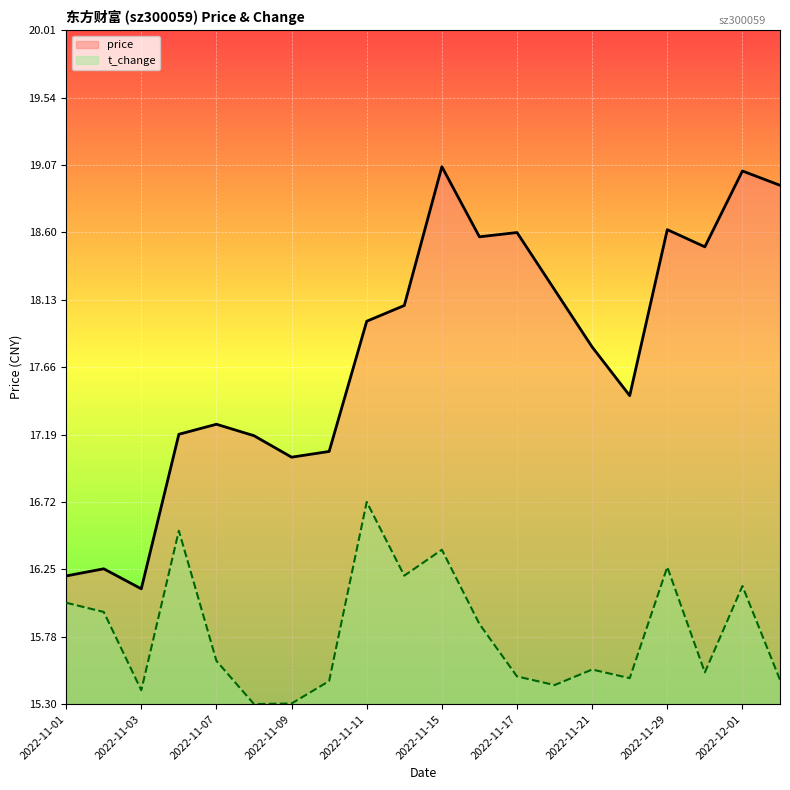

Reading left to right, extract all data points from this chart.

price: 2022-11-01=16.2	2022-11-02=16.2	2022-11-03=16.1	2022-11-04=17.2	2022-11-07=17.3	2022-11-08=17.2	2022-11-09=17.0	2022-11-10=17.1	2022-11-11=18.0	2022-11-14=18.1	2022-11-15=19.1	2022-11-16=18.6	2022-11-17=18.6	2022-11-18=18.2	2022-11-21=17.8	2022-11-28=17.5	2022-11-29=18.6	2022-11-30=18.5	2022-12-01=19.0	2022-12-02=18.9
t_change: 2022-11-01=16.0	2022-11-02=15.9	2022-11-03=15.4	2022-11-04=16.5	2022-11-07=15.6	2022-11-08=15.3	2022-11-09=15.3	2022-11-10=15.5	2022-11-11=16.7	2022-11-14=16.2	2022-11-15=16.4	2022-11-16=15.9	2022-11-17=15.5	2022-11-18=15.4	2022-11-21=15.5	2022-11-28=15.5	2022-11-29=16.3	2022-11-30=15.5	2022-12-01=16.1	2022-12-02=15.5